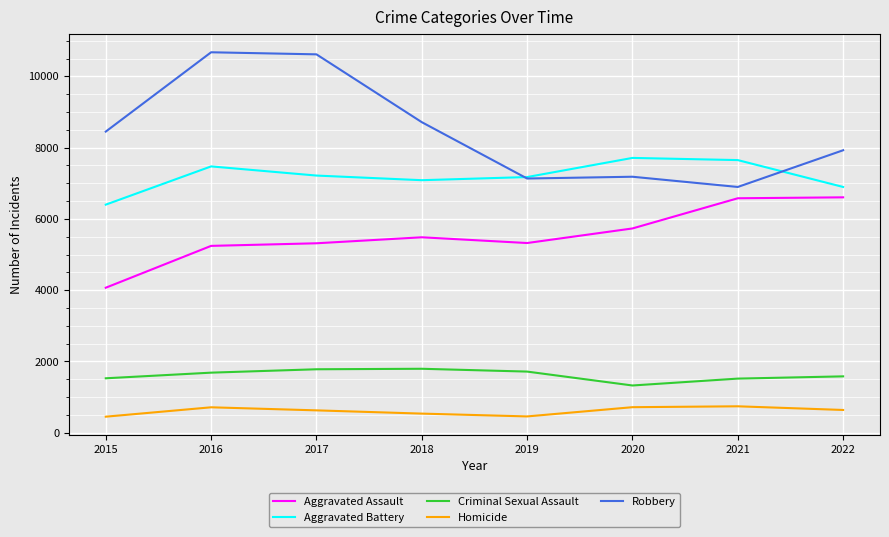

Rank the series at 2022 from lowest to highest value.

Homicide, Criminal Sexual Assault, Aggravated Assault, Aggravated Battery, Robbery